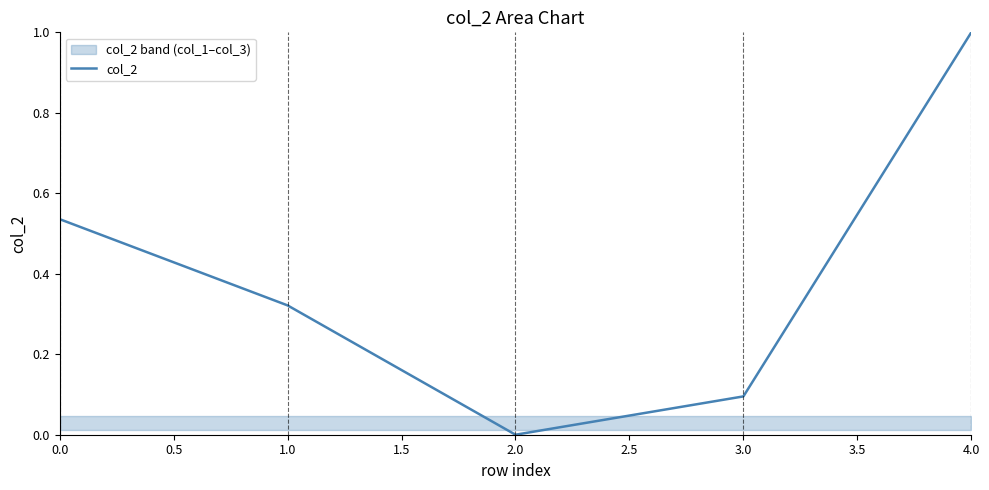

The col_2 series shows 0.6 at 4.0. True or false?

False